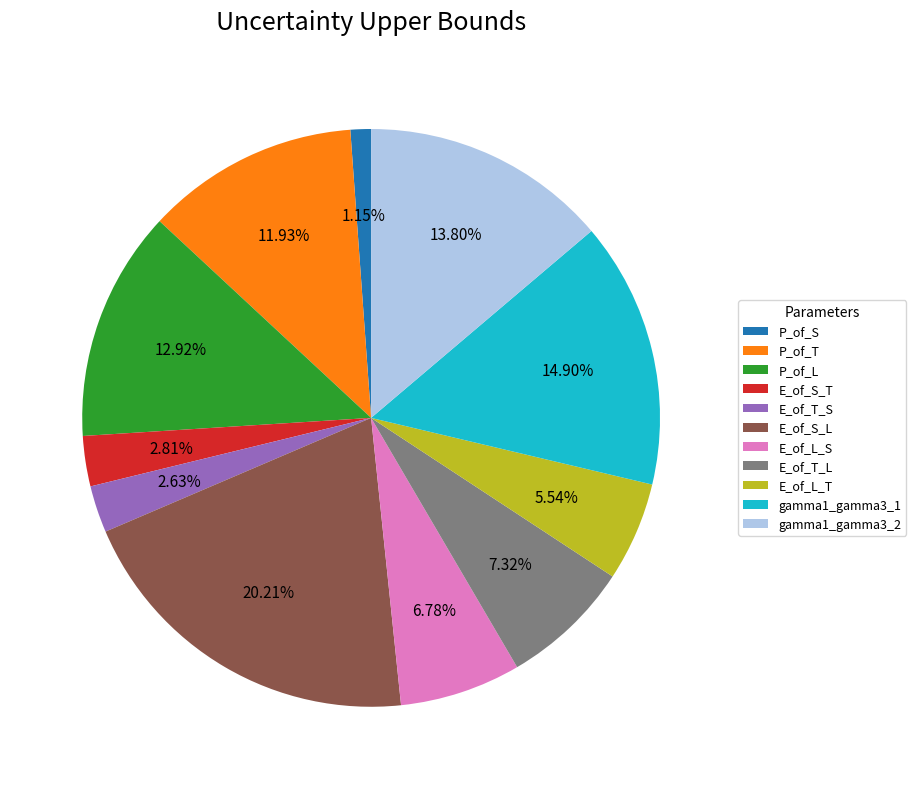

To the nearest percent, what is the average slice percentage?

9%